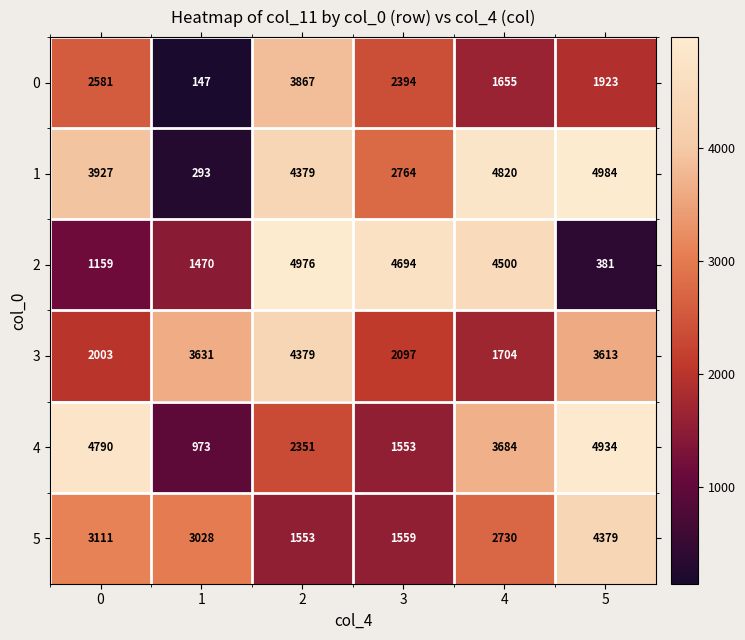

What is the sum of the 1 values at 2 and 5?

9363